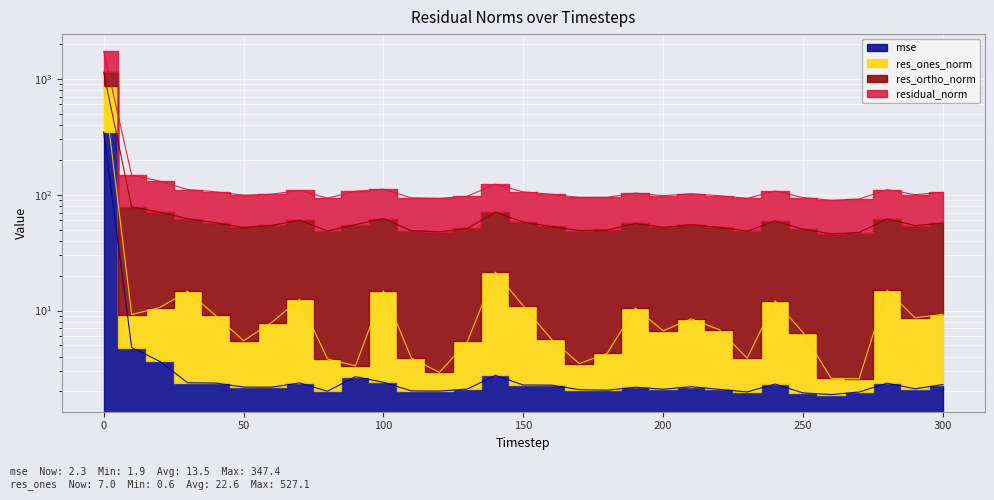

True or false: residual_norm and res_ortho_norm intersect in this chart.

False